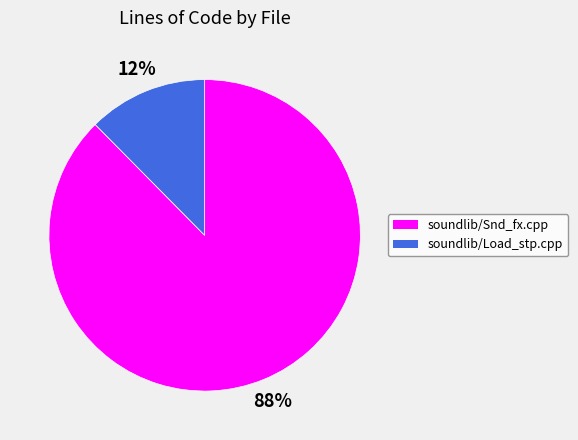

Do soundlib/Load_stp.cpp and soundlib/Snd_fx.cpp together represent more than half of the pie?

Yes